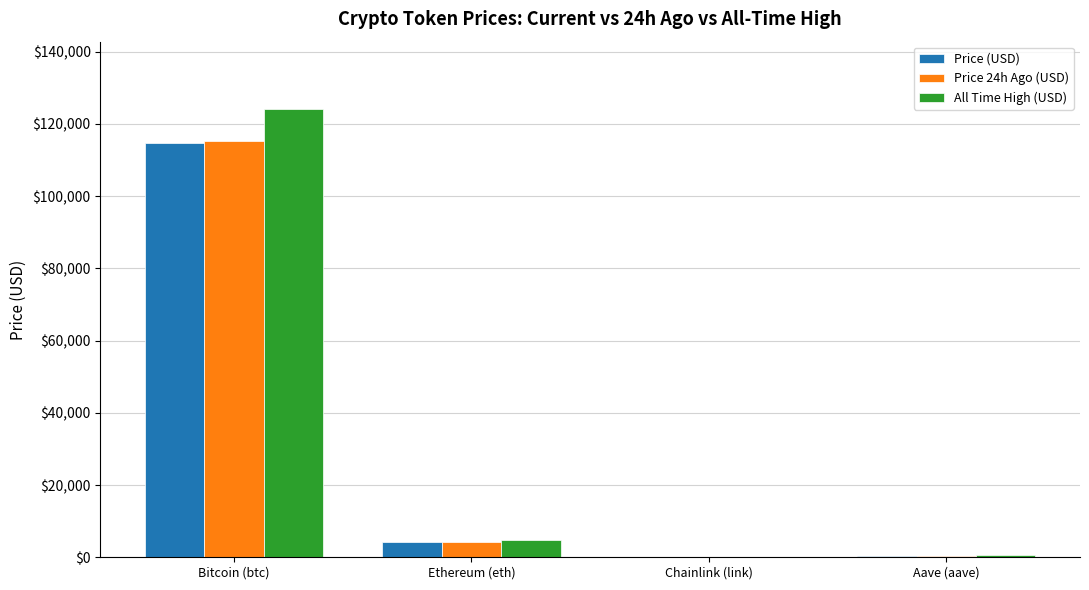

How many distinct data groups are displayed?

3